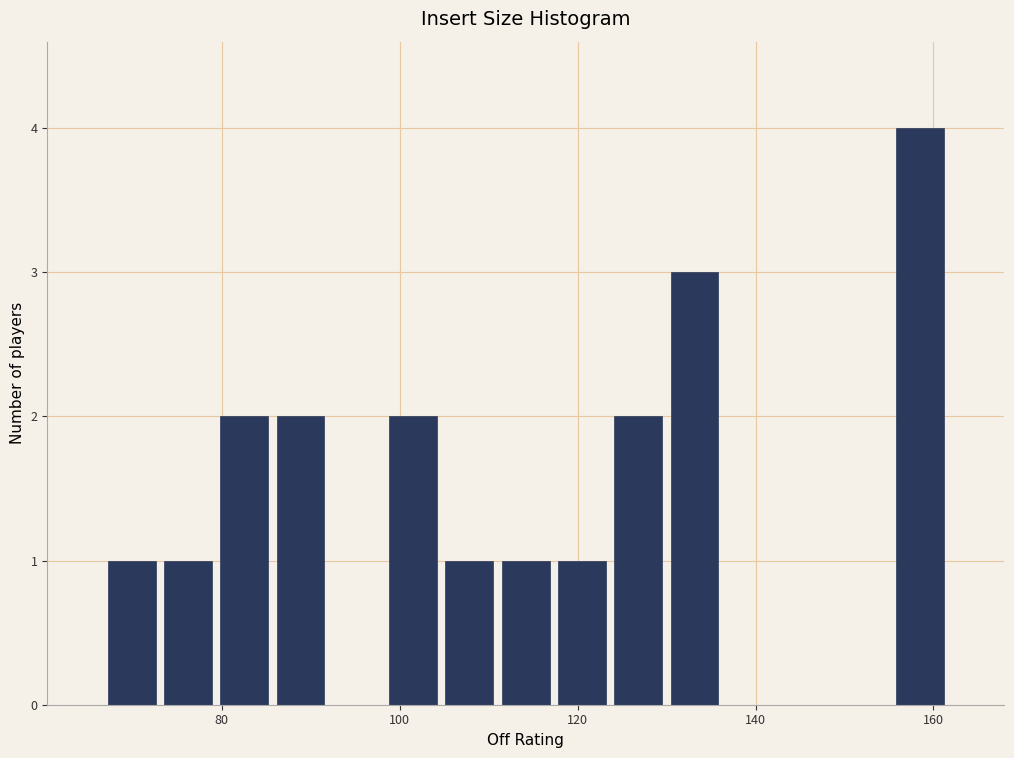

Read against the x-axis, roughly where is the centre of the tallest bar?

158